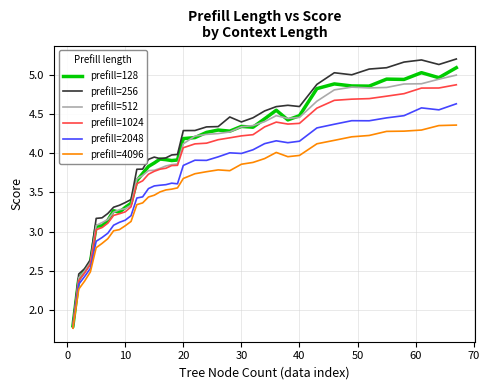

Which series has the widest spread of values?

prefill=256